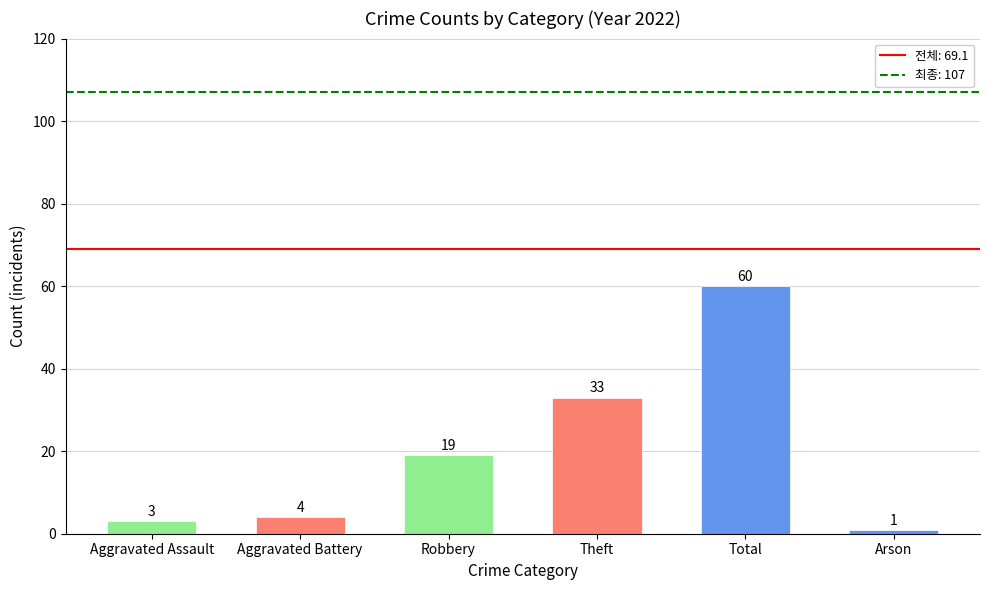

What is the difference between the maximum and minimum values?

59